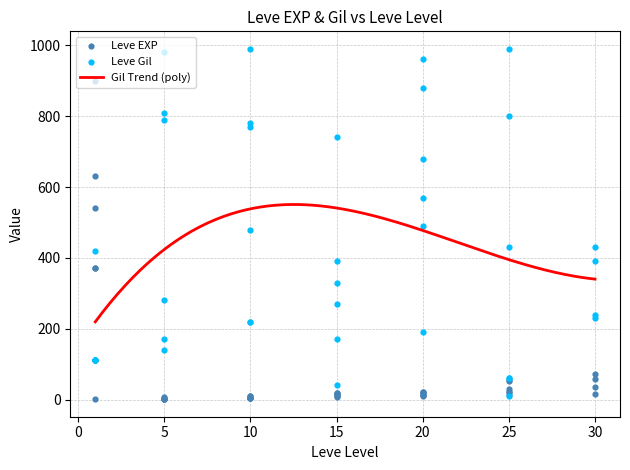

Which series has the largest total across all categories?

Leve Gil